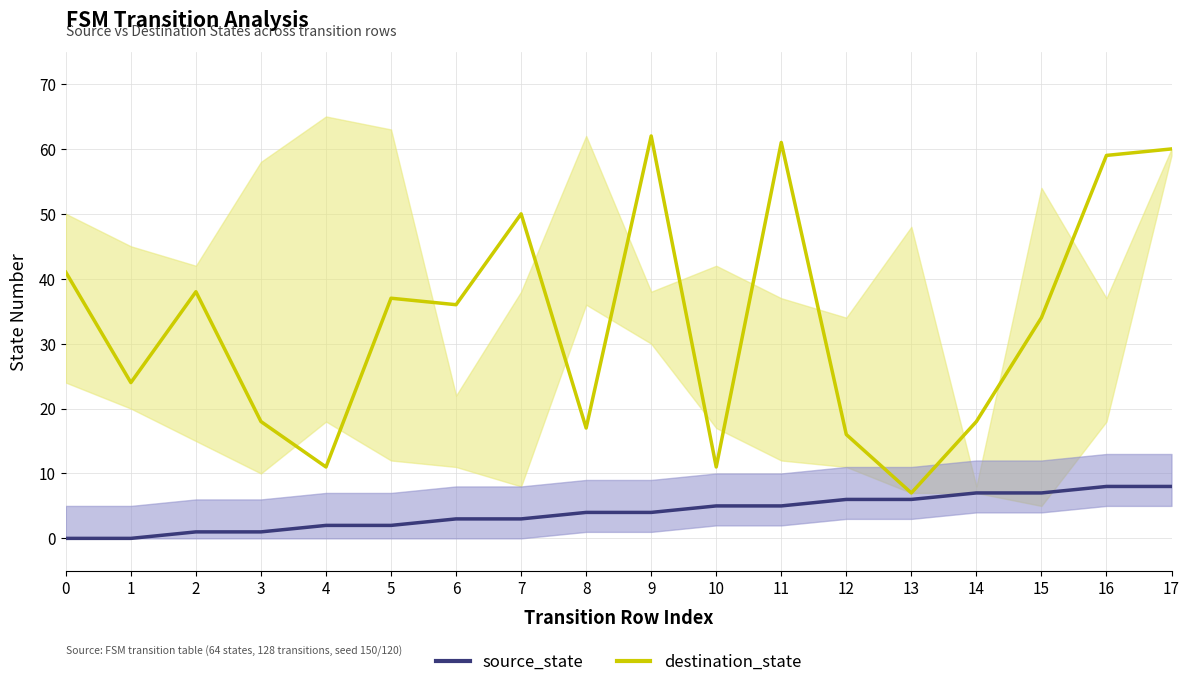

What is the maximum value shown in the chart?

62